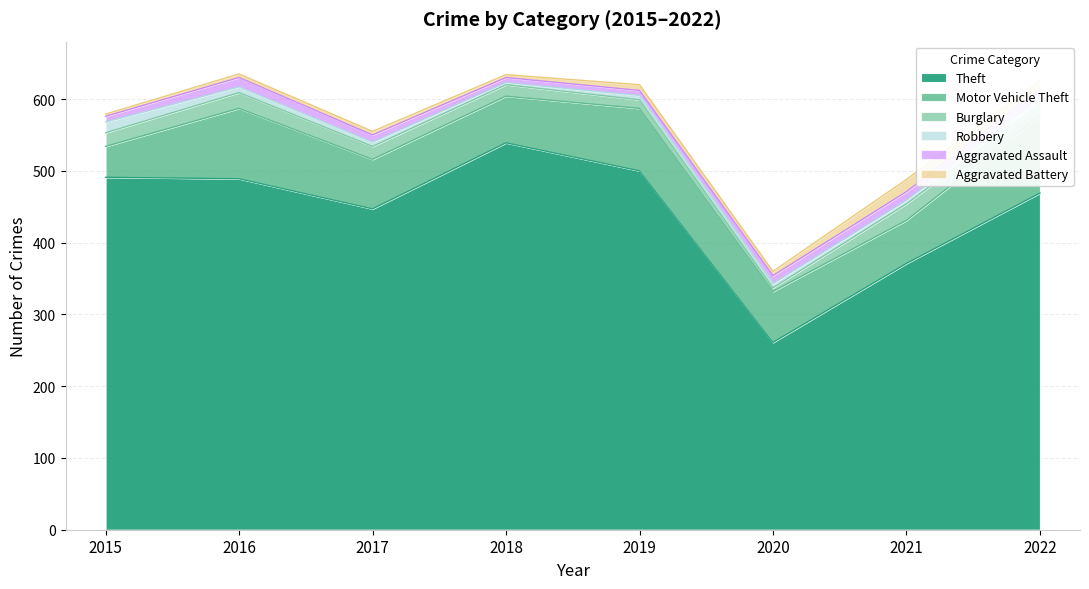

Reading left to right, what are all the values shown in this chart?

Theft: 491	489	447	539	500	261	371	469
Motor Vehicle Theft: 43	98	69	65	87	71	60	108
Burglary: 19	22	18	16	12	5	23	15
Robbery: 15	8	6	3	6	6	5	9
Aggravated Assault: 8	13	10	7	7	11	12	13
Aggravated Battery: 3	5	5	4	8	6	17	12